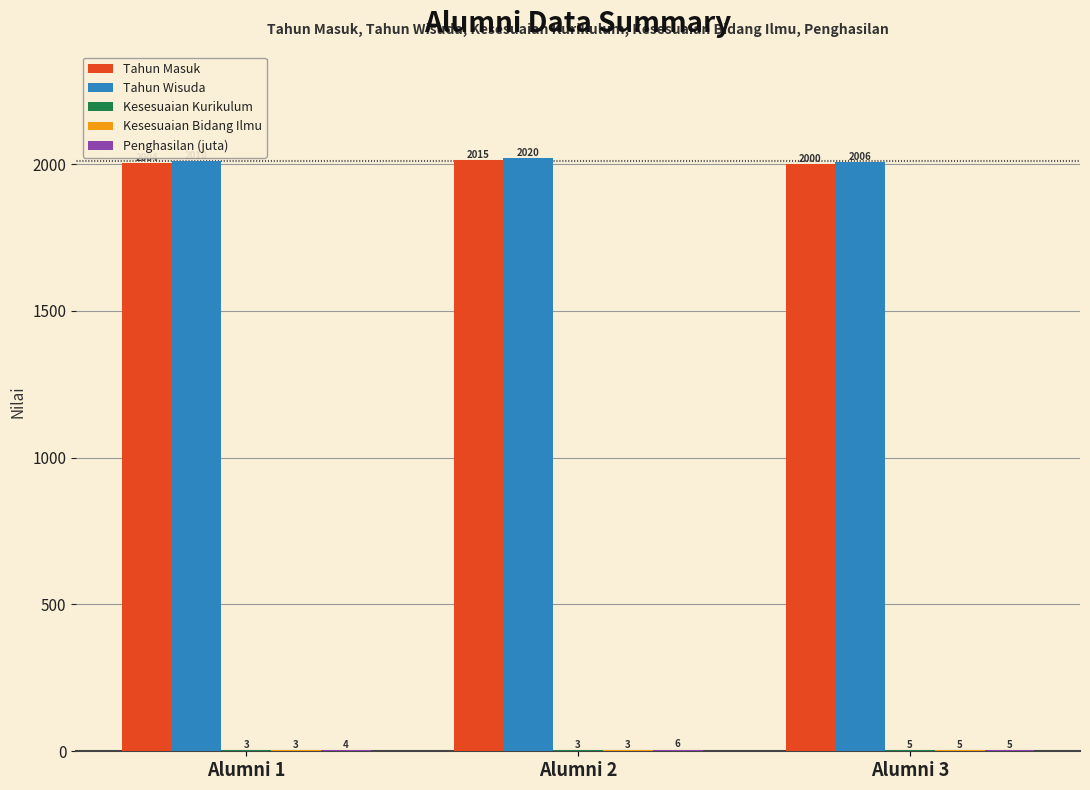

What is the sum of the Tahun Masuk values at Alumni 2 and Alumni 1?

4019